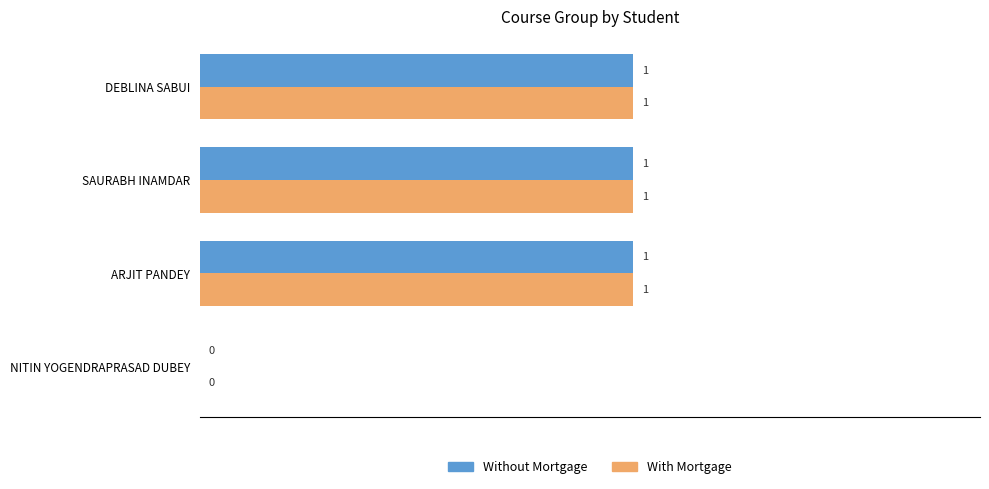

Where is Without Mortgage nearest to the value 0?

NITIN YOGENDRAPRASAD DUBEY